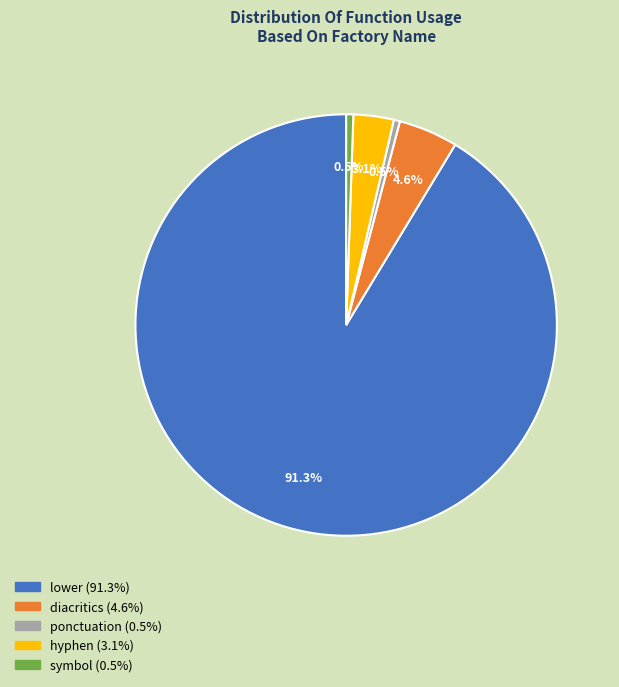

Which category has the biggest portion of the pie?

lower